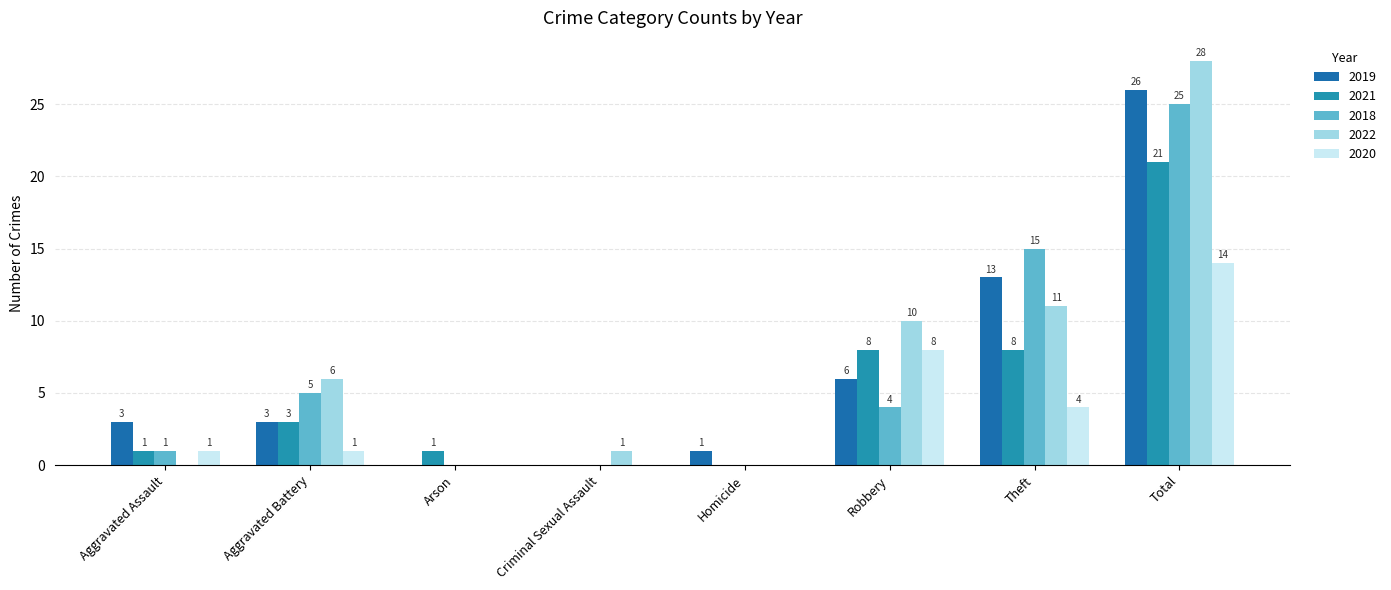

What is the sum of the 2022 values at Aggravated Battery and Robbery?

16